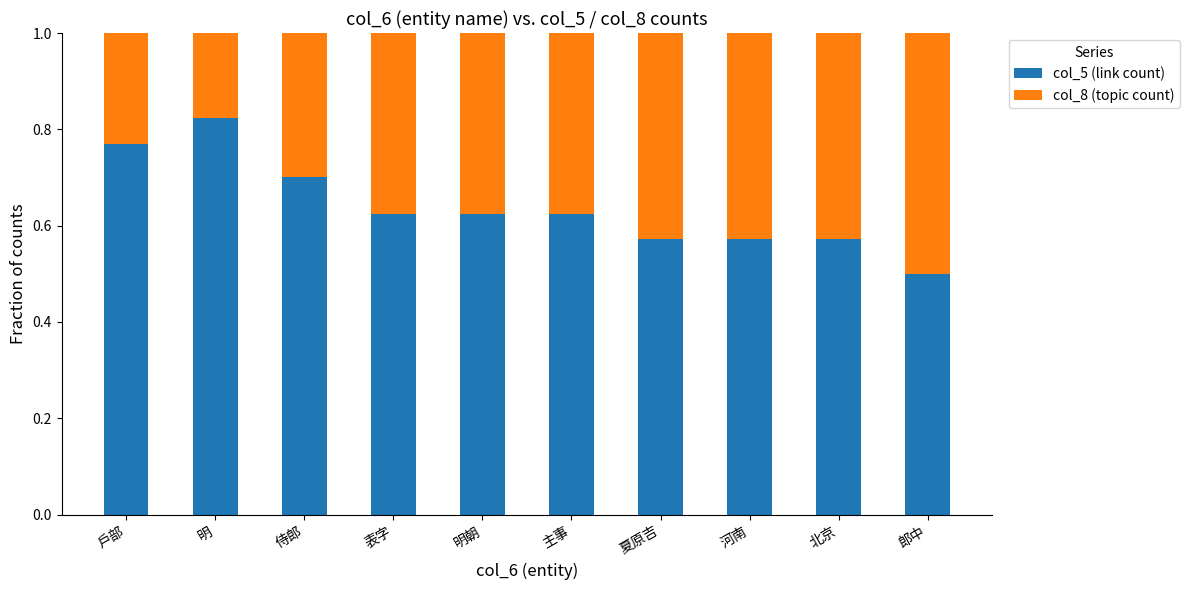

At which label does col_5 (link count) reach its peak?

明